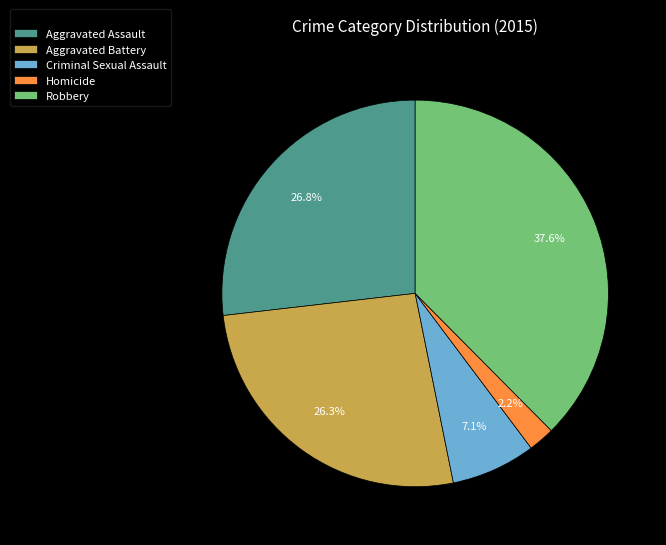

Is there any slice that represents more than half of the pie?

No